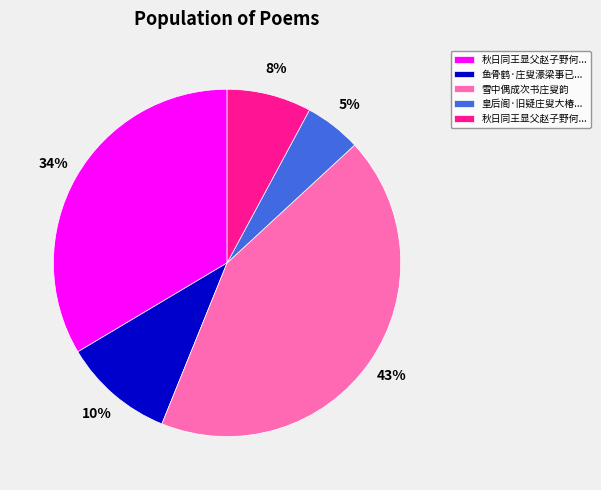

To the nearest percent, what is the average slice percentage?

20%